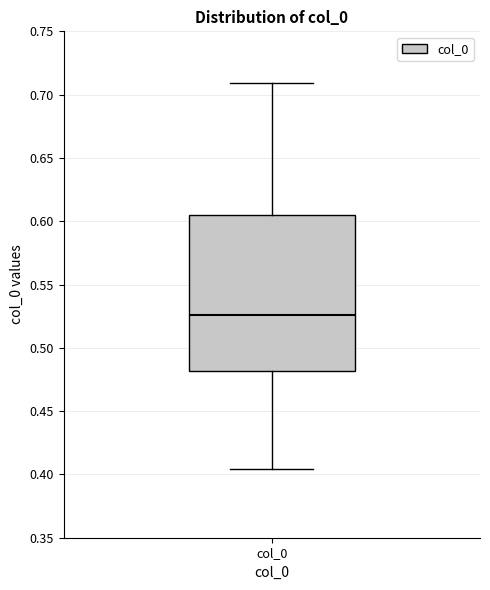

Read this box plot against the y-axis: the position of the median line, the range covered by the box, and the ends of both whiskers. The values are not printed on the chart, so give them approximately, as read against the axis.

median 0.525, box 0.480 to 0.605, whiskers 0.405 to 0.710